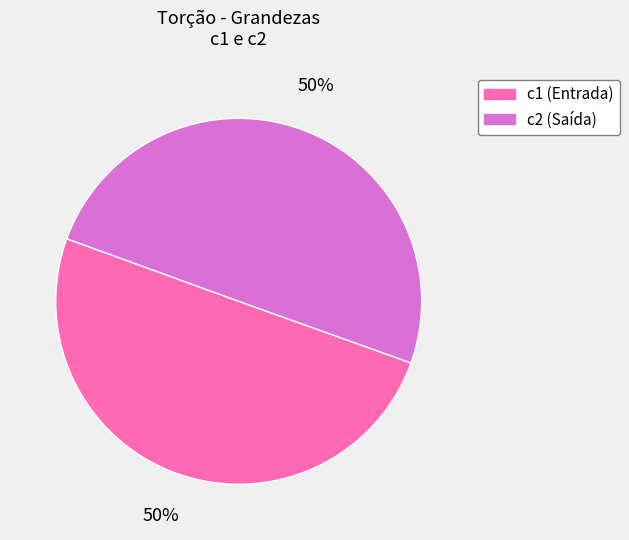

To the nearest percent, what is the average slice percentage?

50%